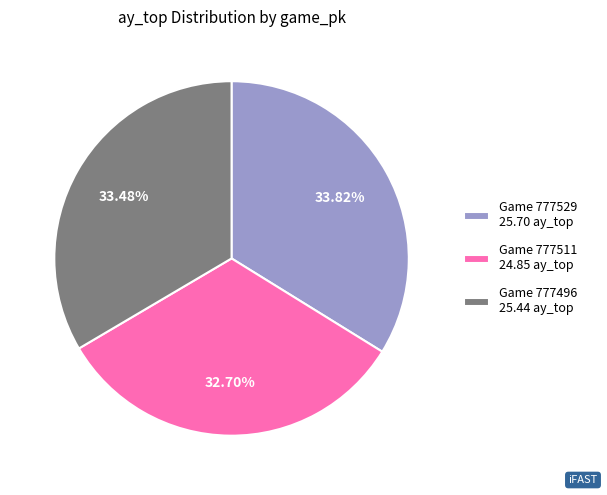

How many slices are in this pie chart?

3